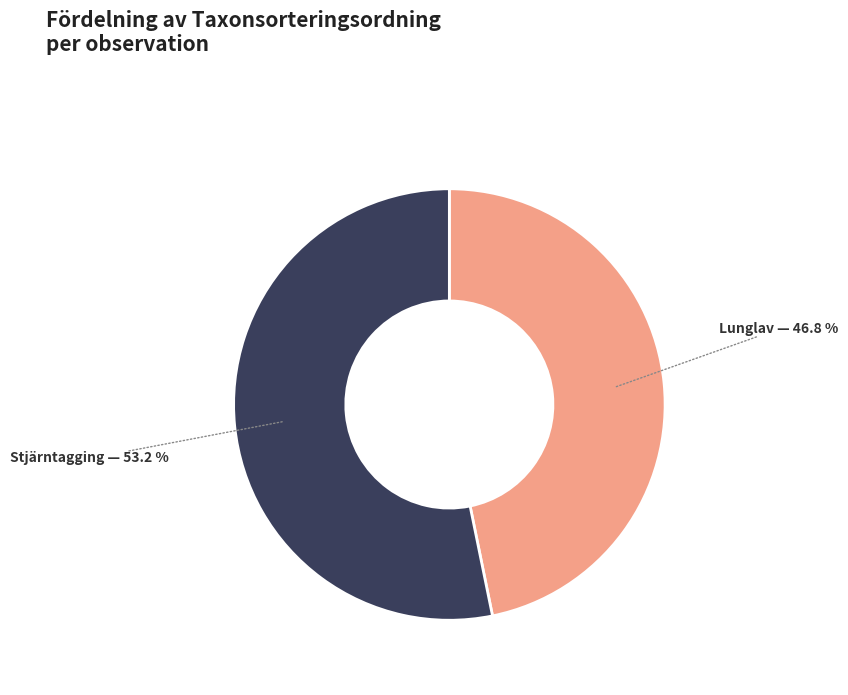

Which slice is the largest?

Stjärntagging